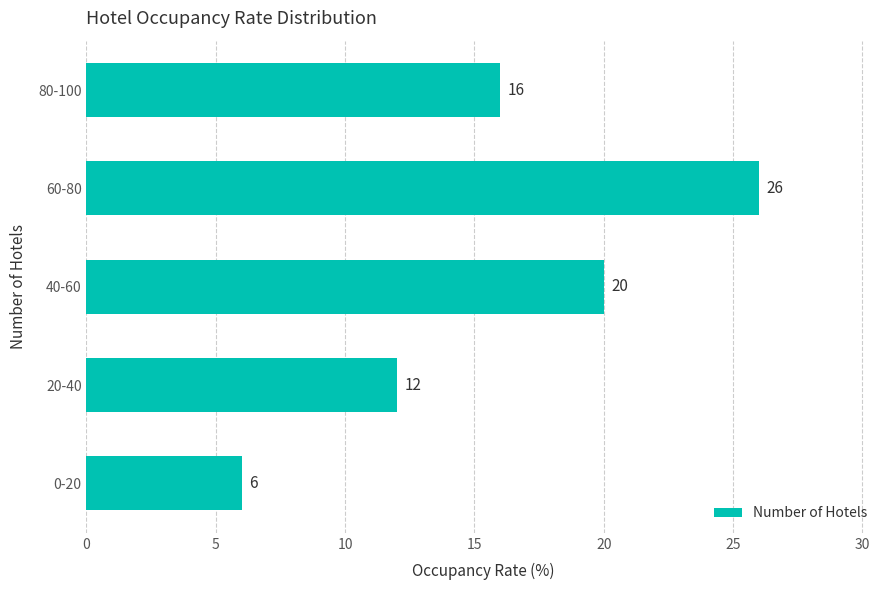

Which label corresponds to the largest value in the chart?

60-80